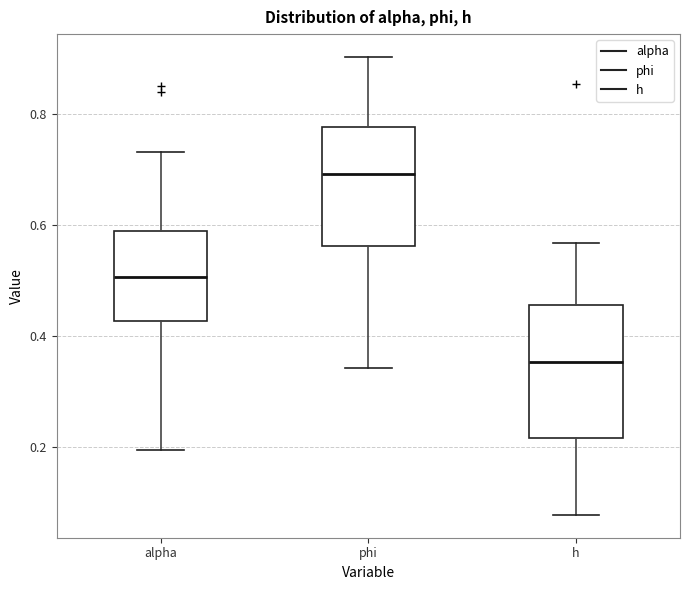

Comparing the boxes themselves (not the whiskers), which one is the tallest?

h